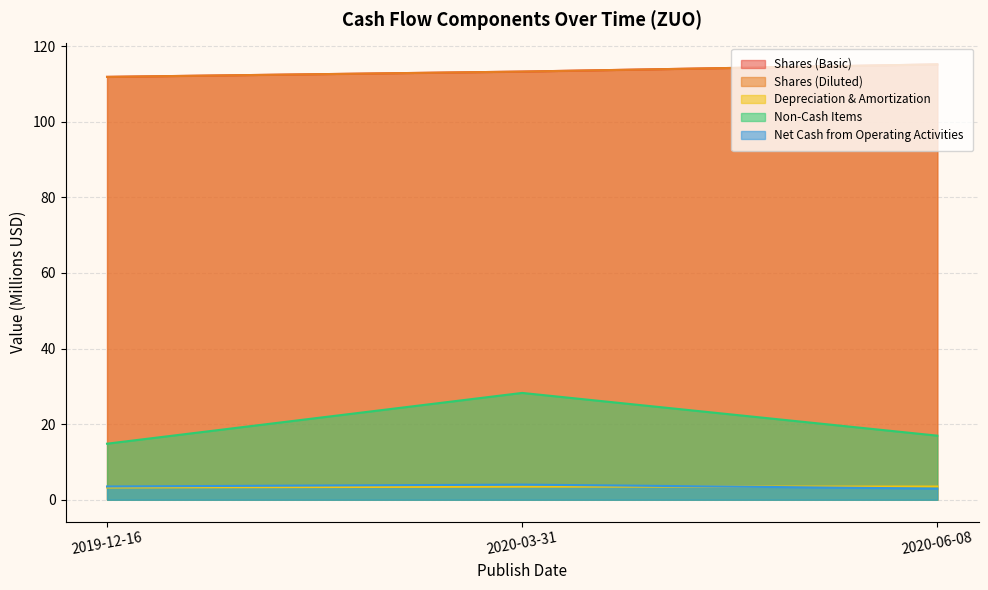

What is the label of the 1st point from the left?

2019-12-16